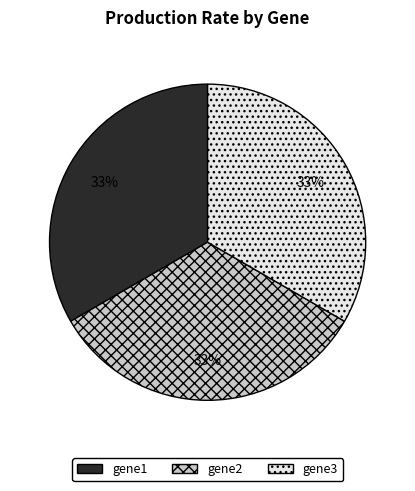

Is gene1 the majority of the pie?

No